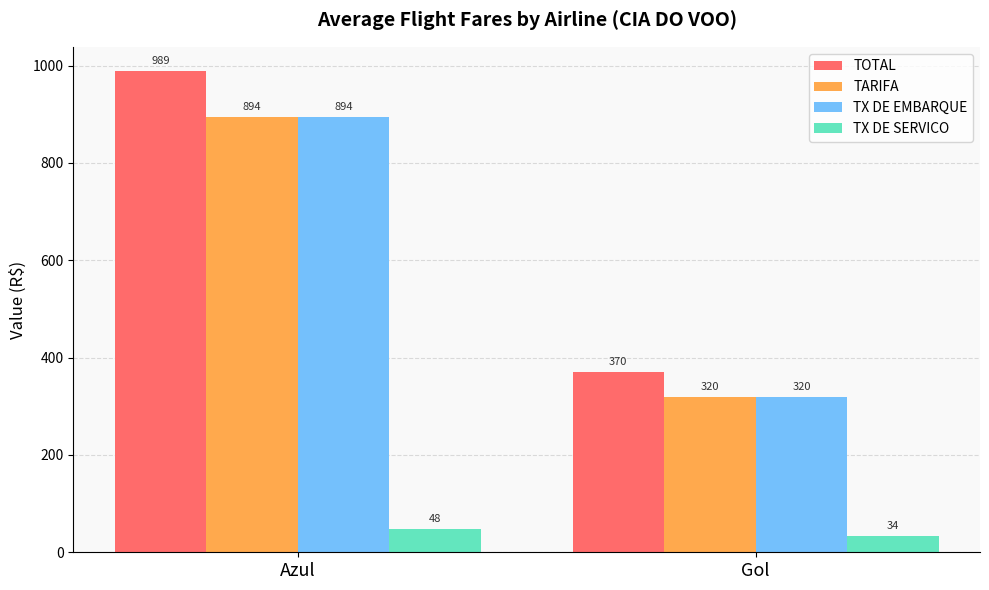

What is the total value across all series at Gol?

1043.0